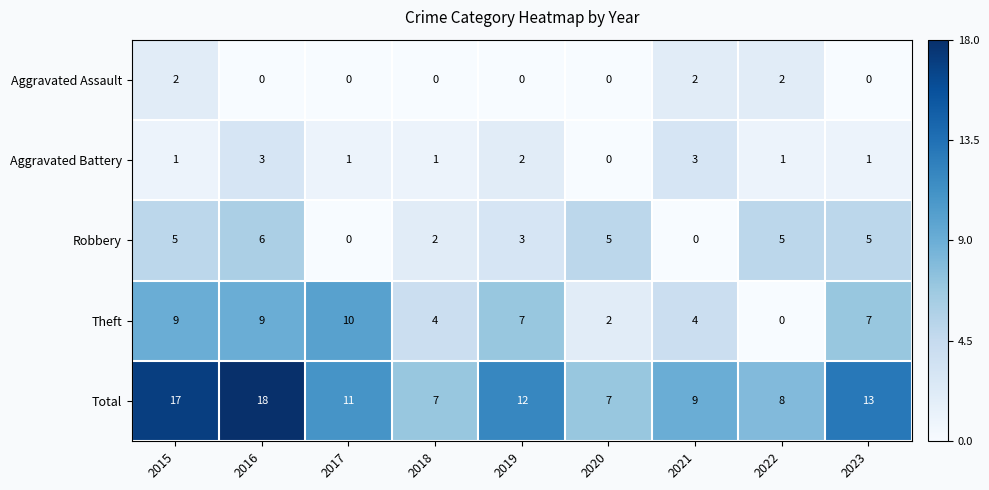

What is the sum of all Aggravated Assault values?

6